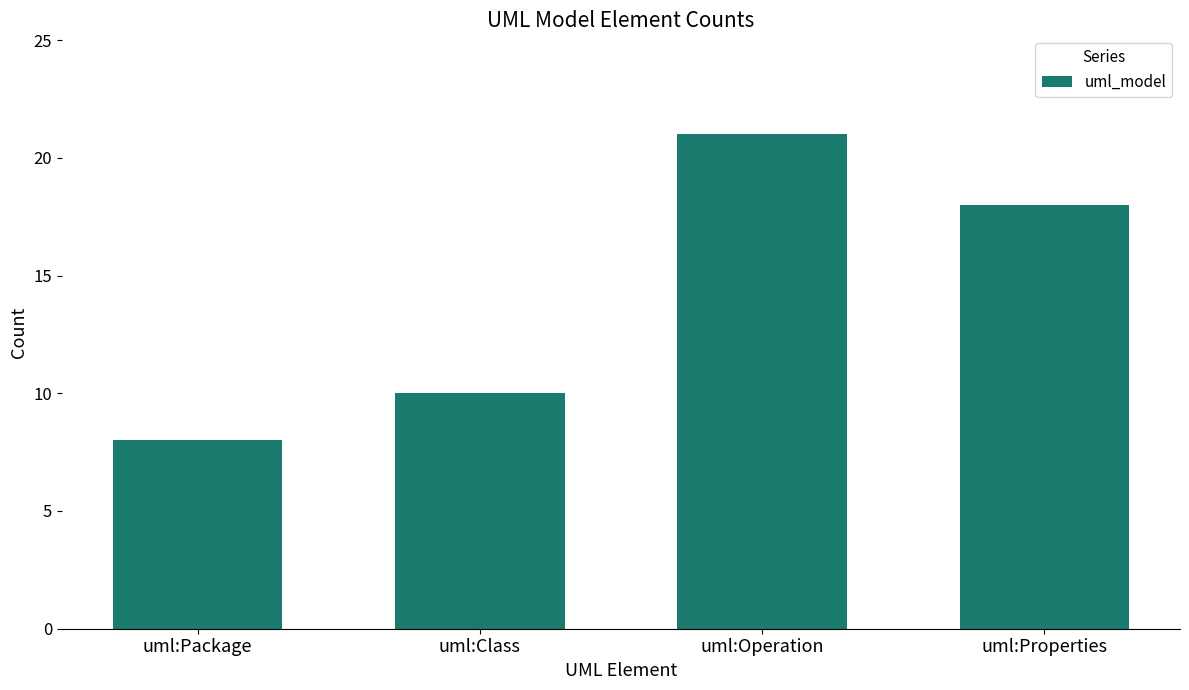

What is the value of the 3rd bar from the left?

21